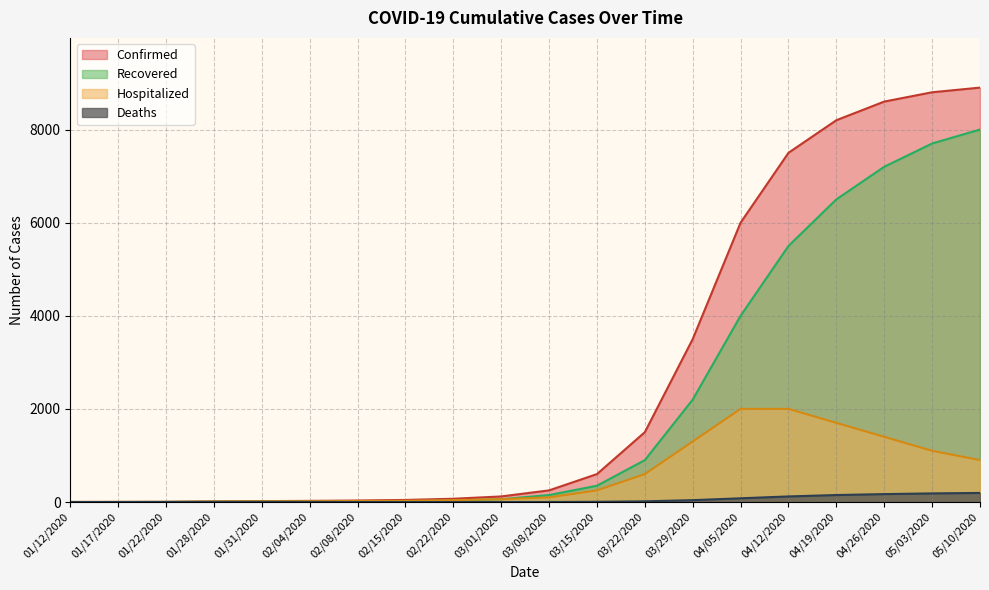

What is the total value across all series at 01/31/2020?

38